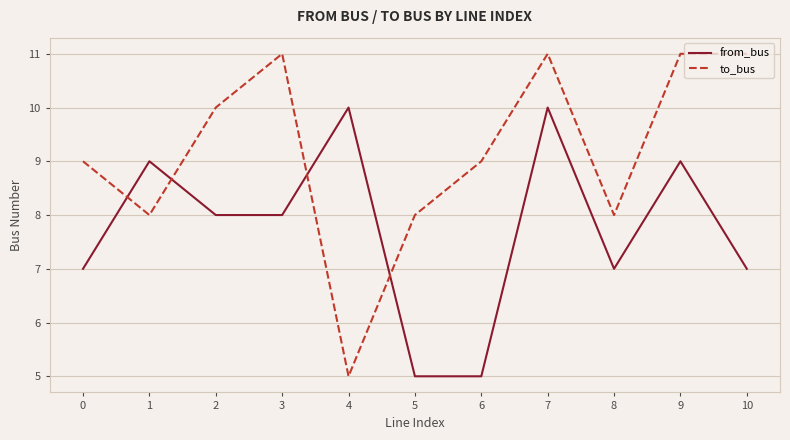

Which series changed the most between 2 and 7?

from_bus